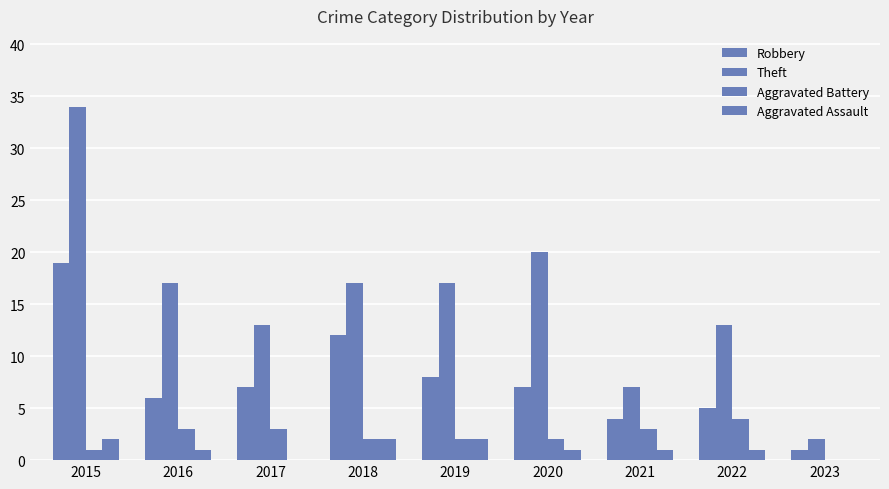

Are the bars grouped side by side (vs. stacked)?

Yes